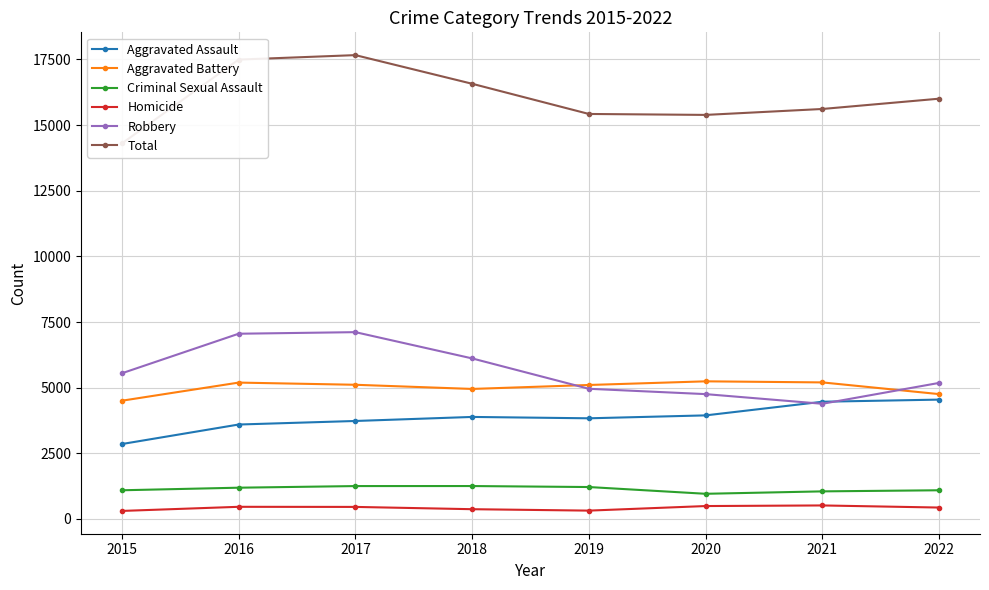

True or false: Robbery has more than 0 points higher than both neighbors.

True